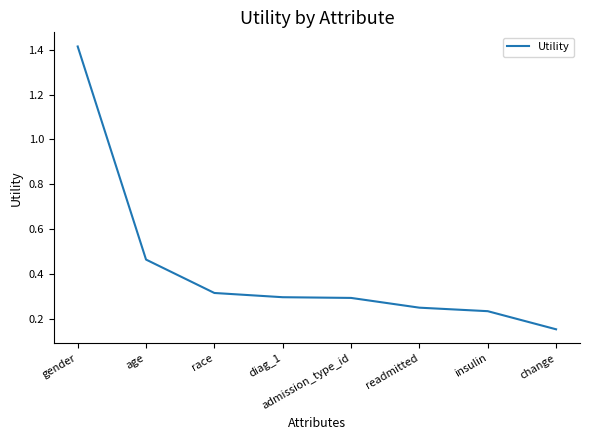

The chart shows a value of 0.4 at readmitted. True or false?

False